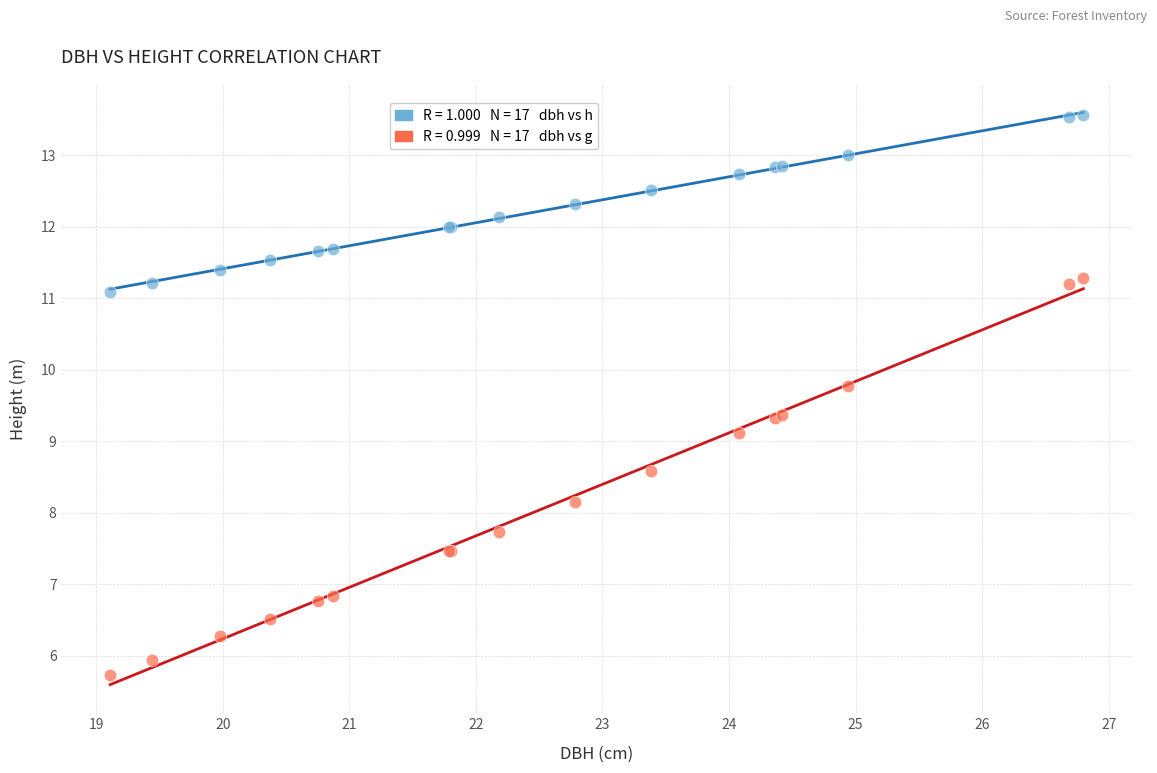

Across all series, what Y value is closest to 9?

9.1